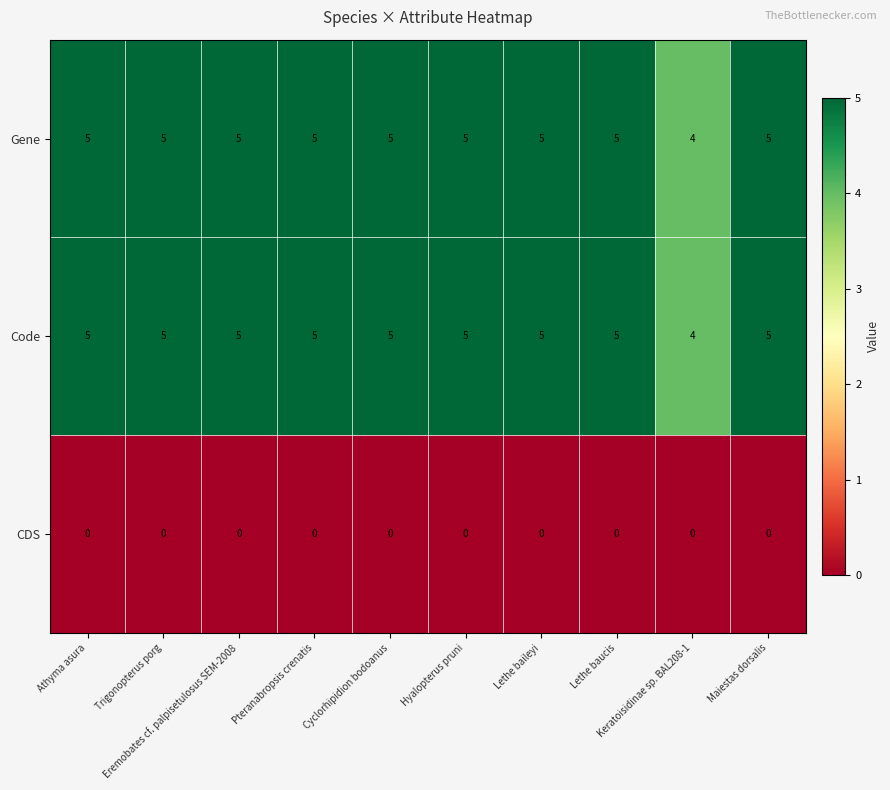

What is the minimum value for Gene?

4